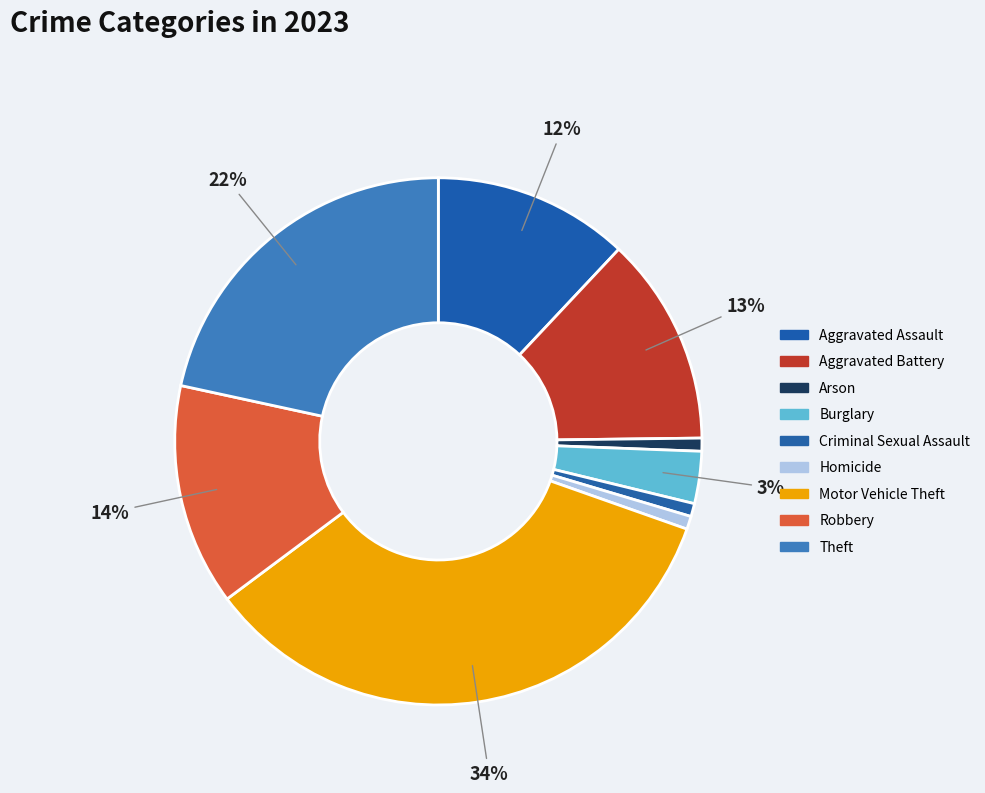

To the nearest percent, what is the average slice percentage?

11%